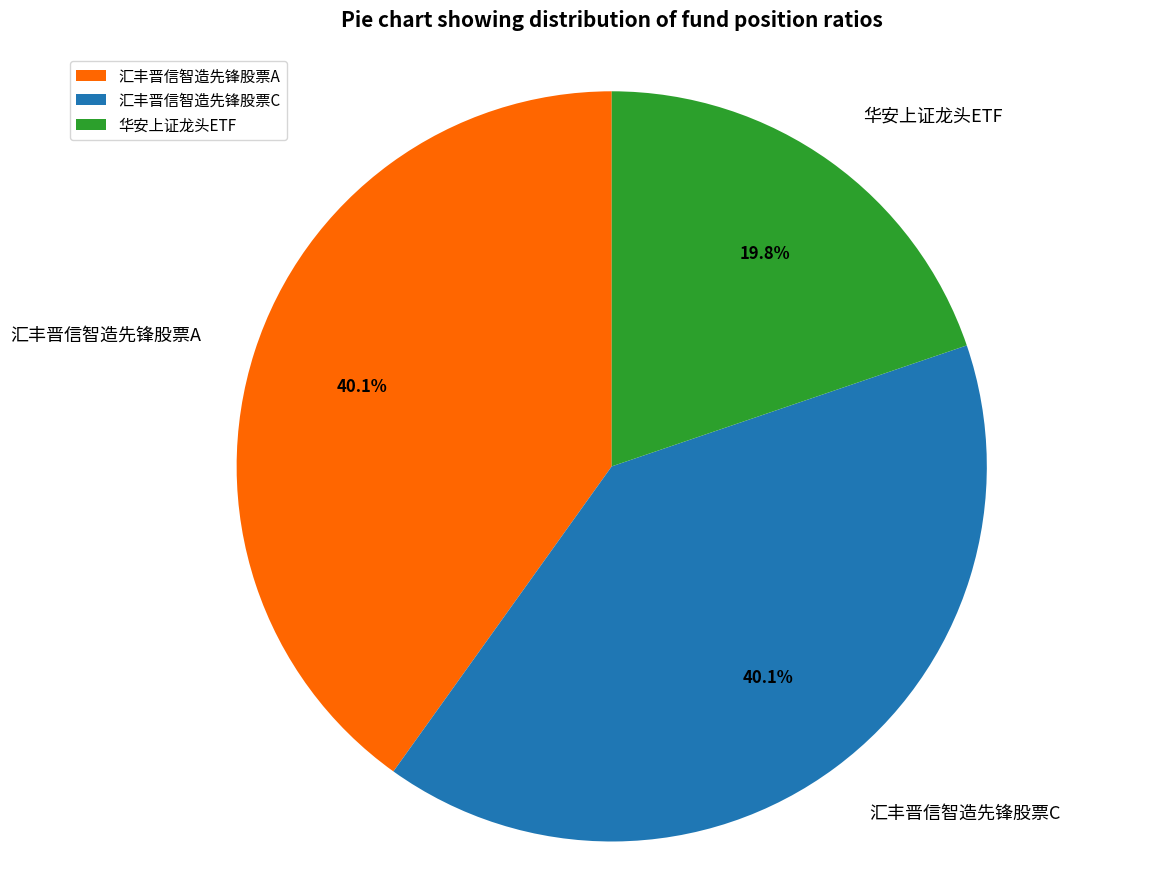

How many segments does this pie chart have?

3